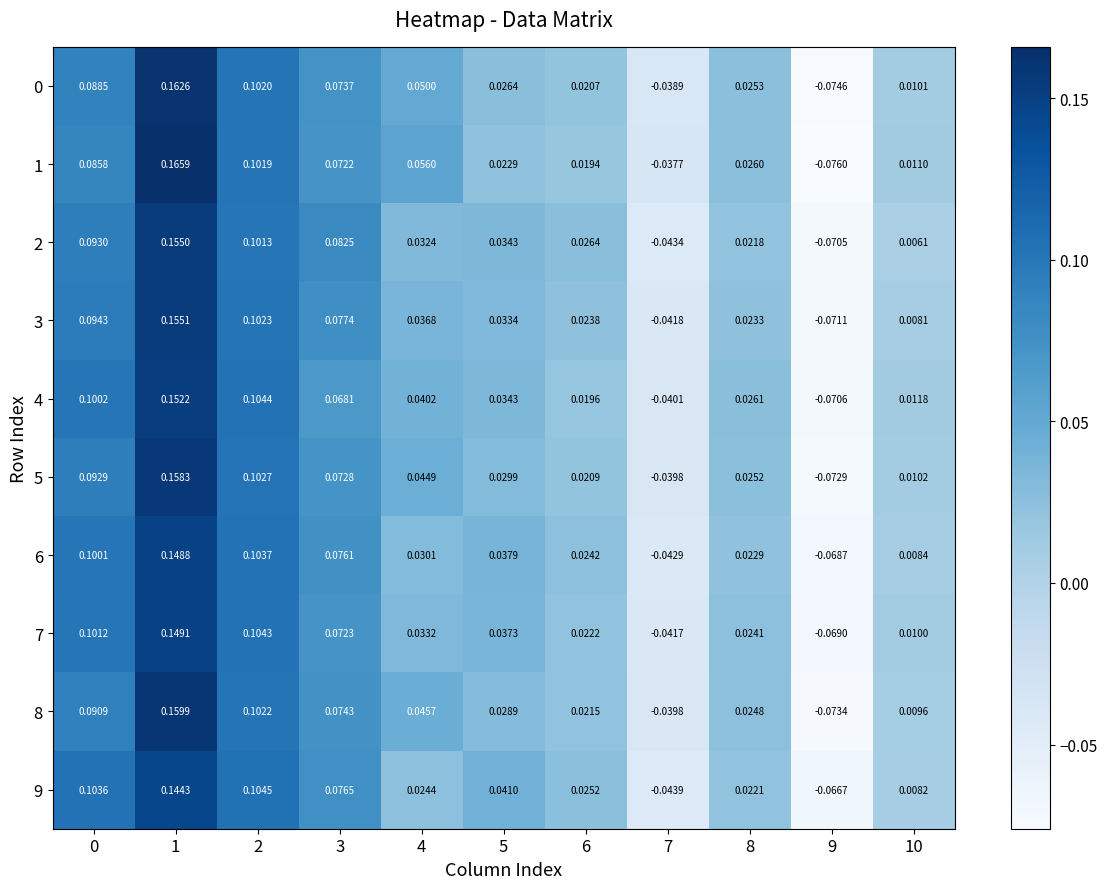

Is the value of 9 at 7 greater than the value of 5 at 1?

No